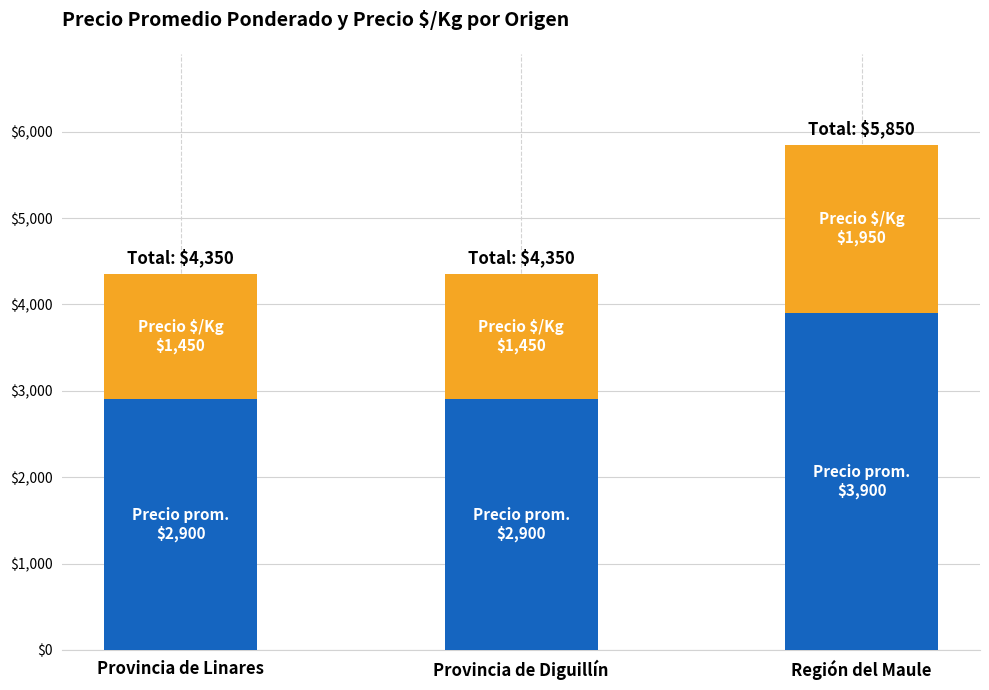

What is the total value across all series at Región del Maule?

5850